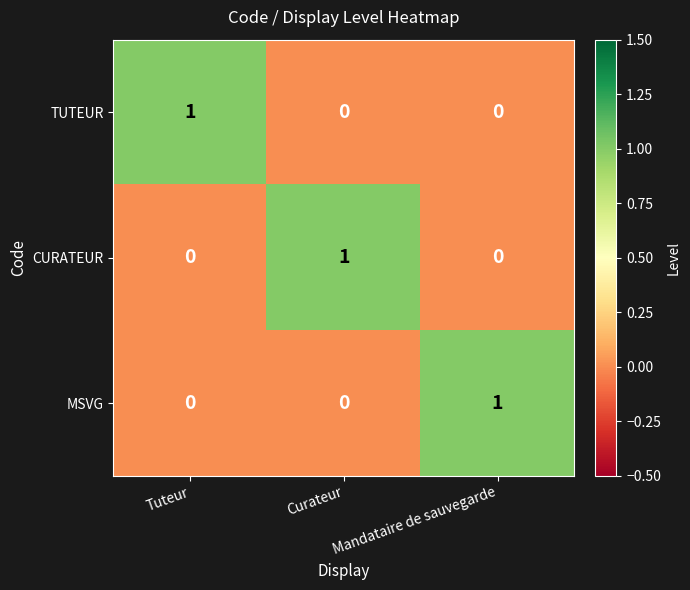

Count the MSVG values in the range 0 to 1.

3